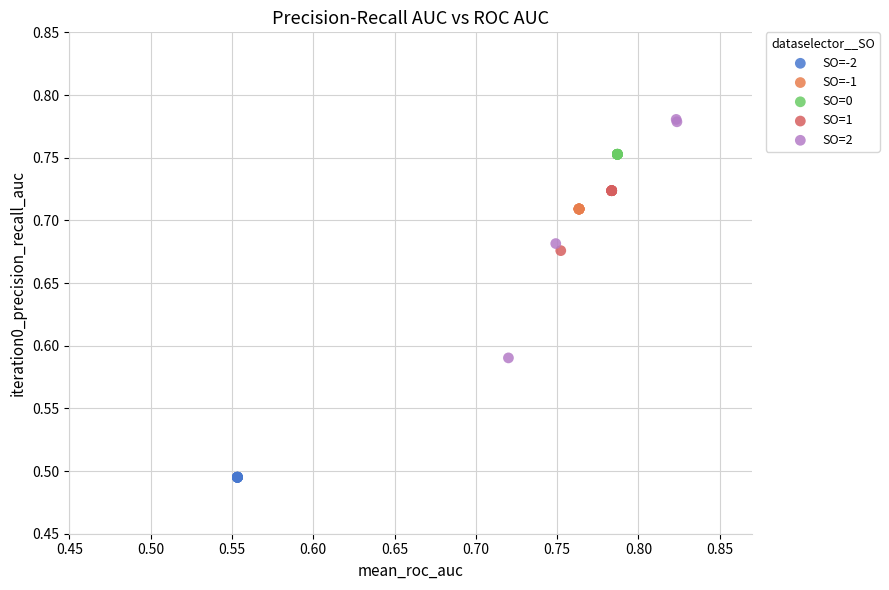

What are all the series names shown in the legend?

SO=-2, SO=-1, SO=0, SO=1, SO=2